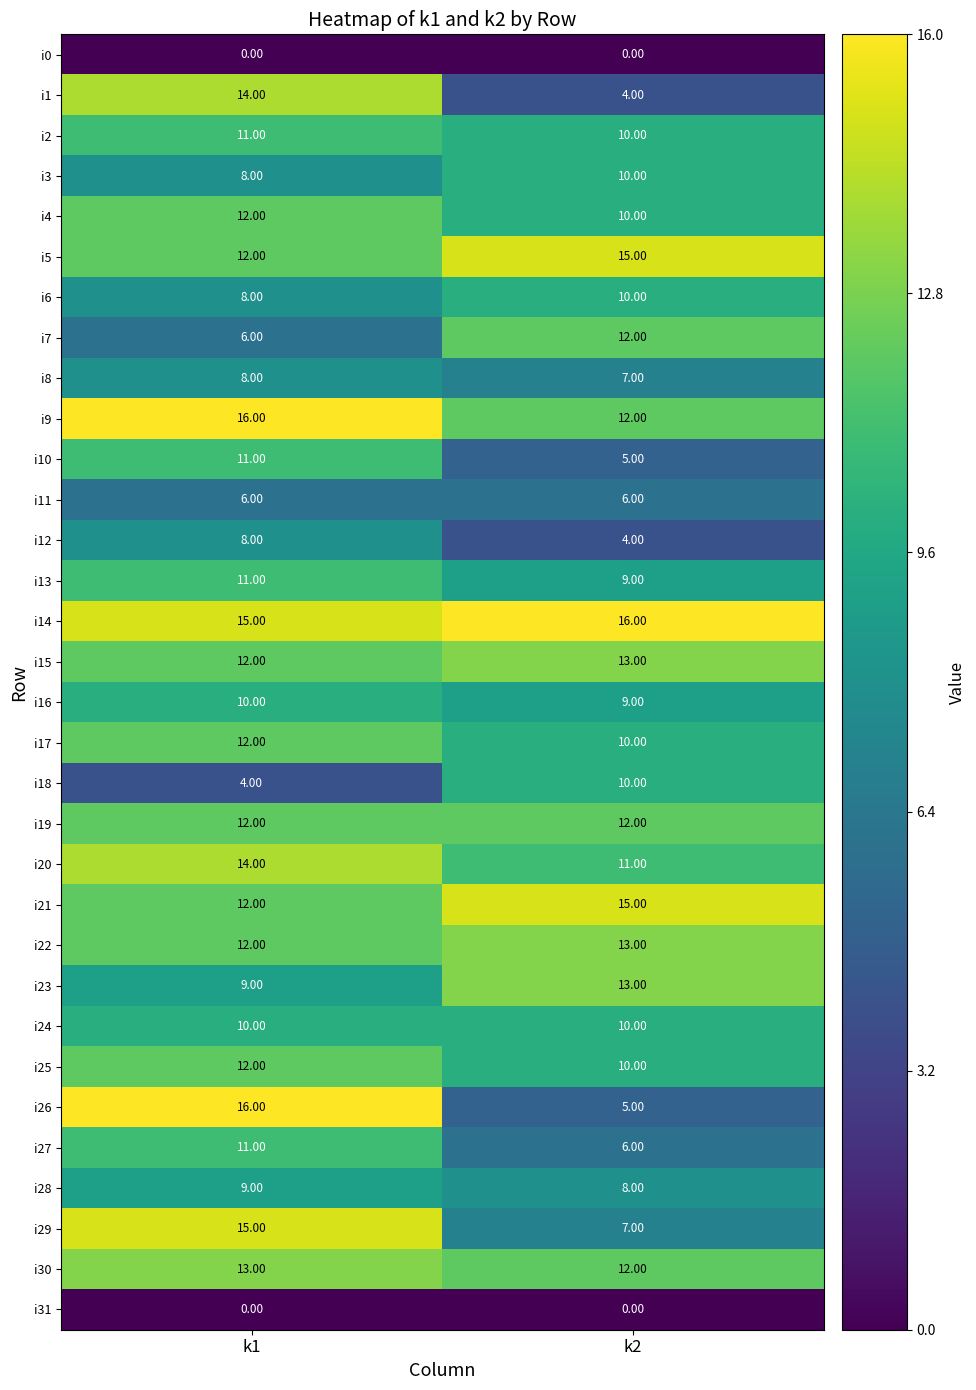

How many categories are shown in the chart?

2